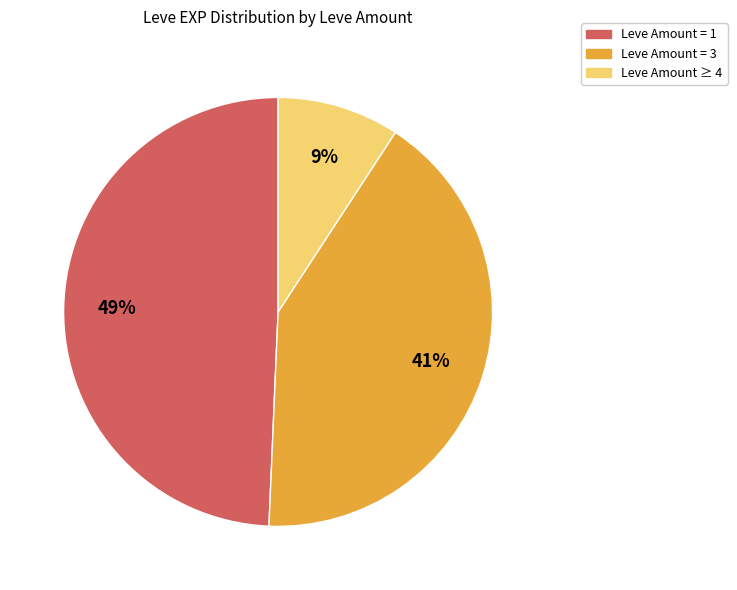

Is there any slice that represents more than half of the pie?

No